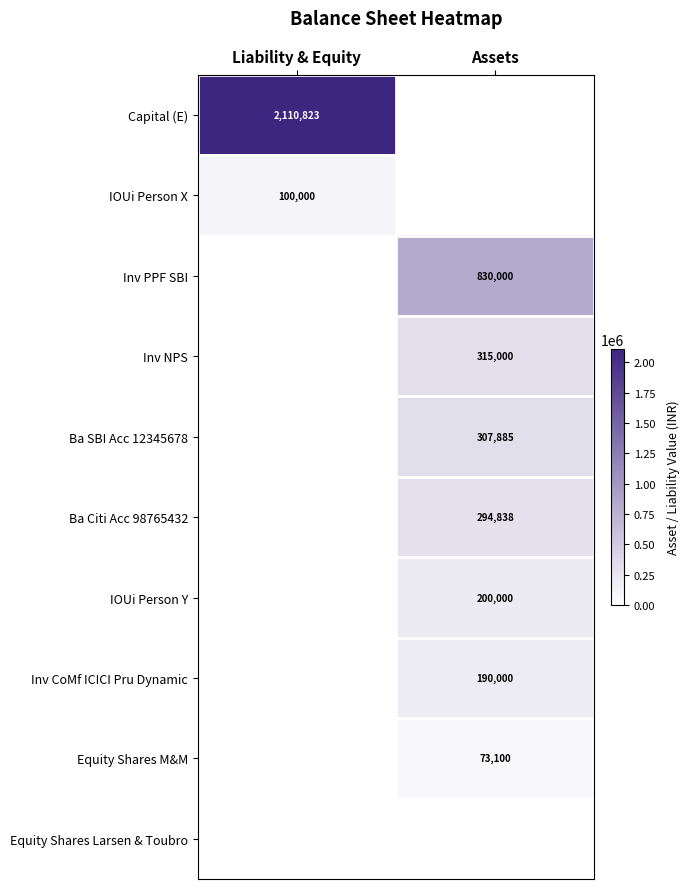

Is it true that Ba SBI Acc 12345678 equals 307885 at Assets?

True